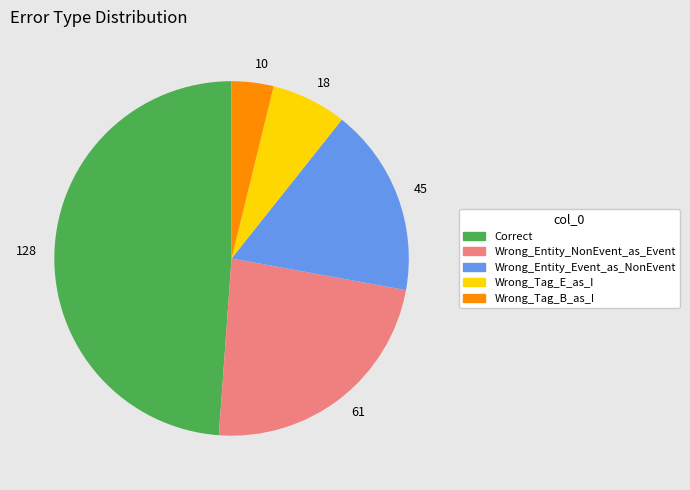

Combined, do 61 and 128 account for over 50%?

Yes